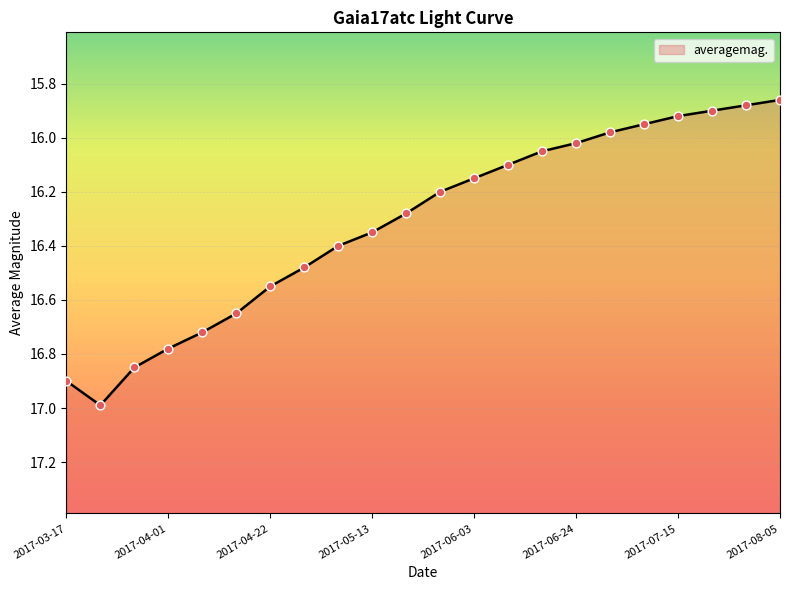

What is the ratio of the value at 2017-03-18 to the value at 2017-05-27?

1.0